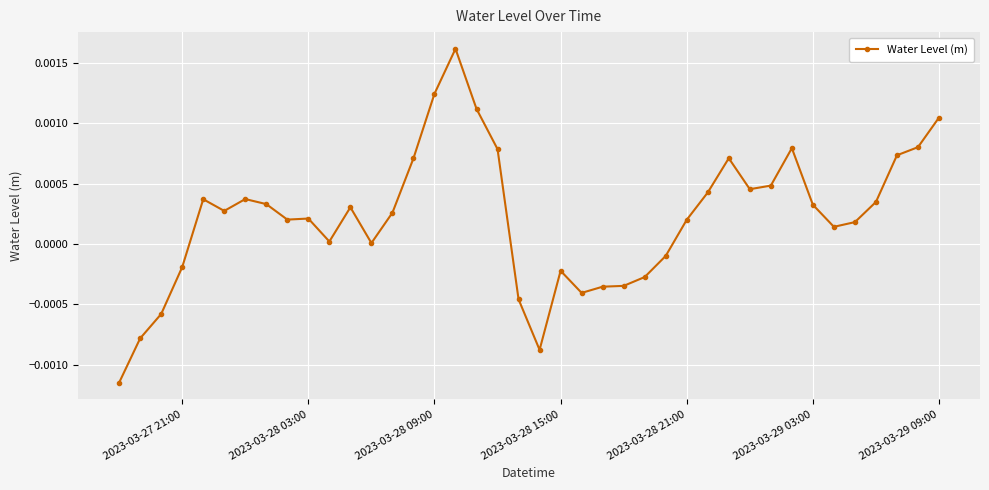

True or false: there are more than 2 points higher than both neighbors.

True